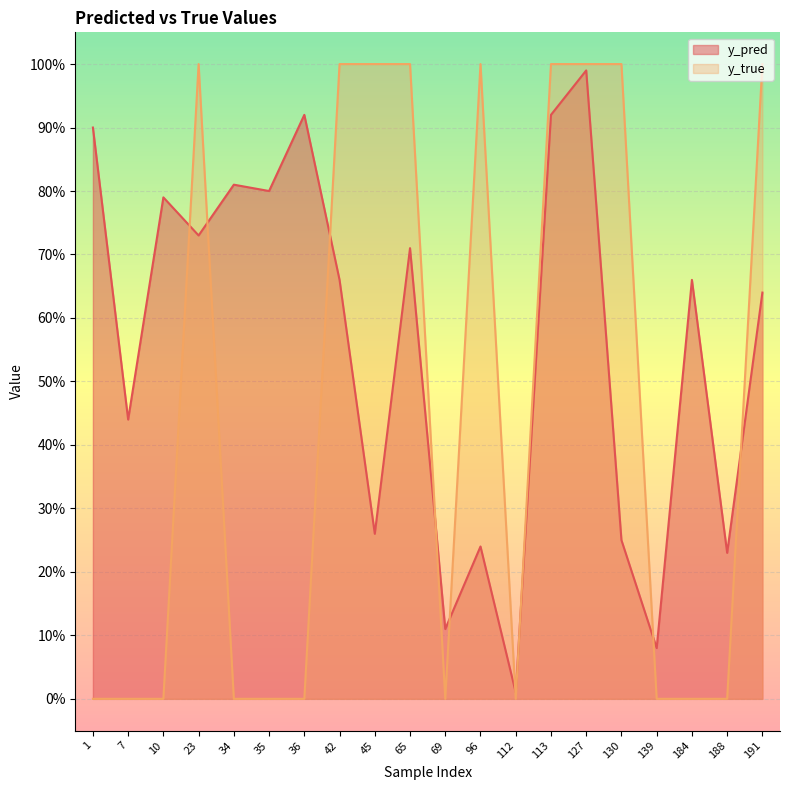

At which category does y_true reach its first local valley?

69